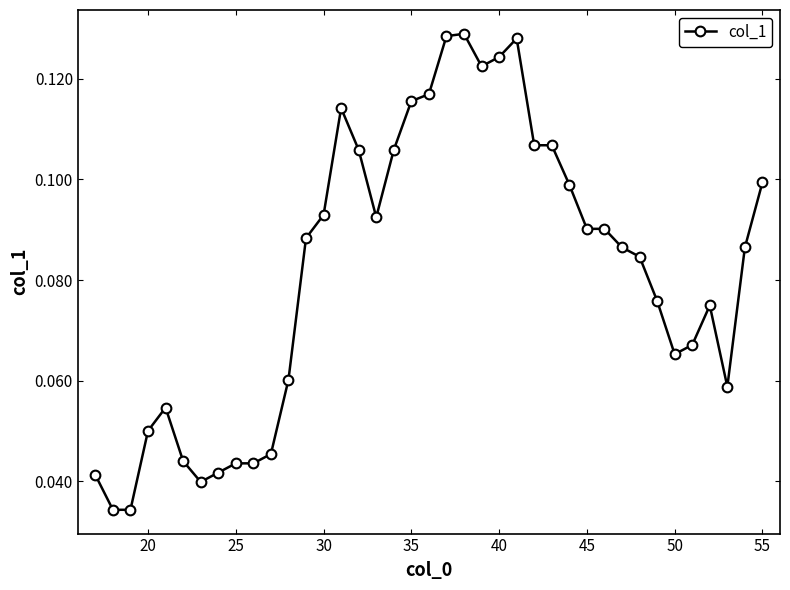

What is the sum of all values?

3.2